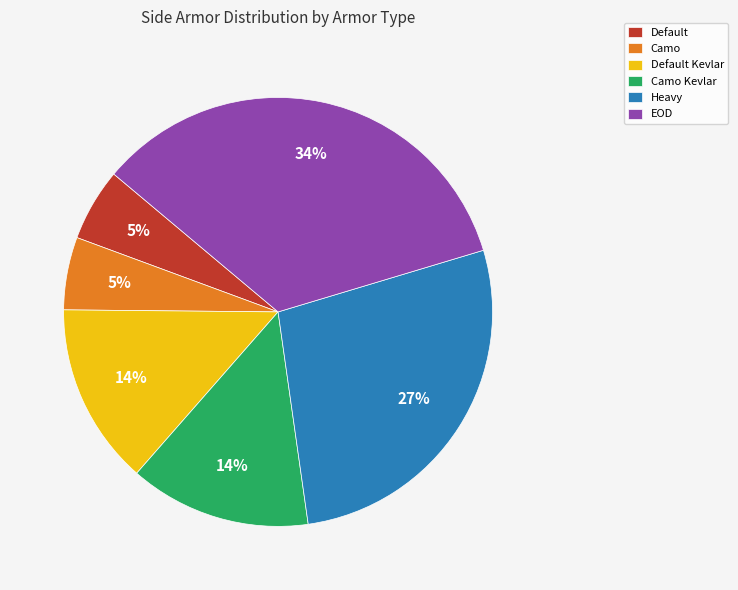

How many segments does this pie chart have?

6